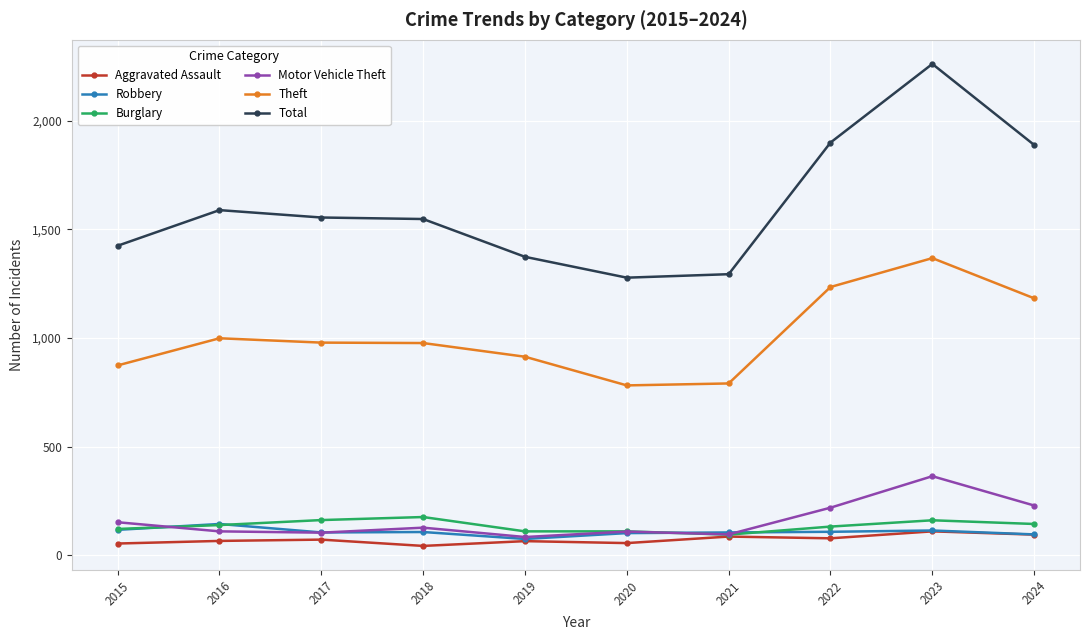

True or false: Robbery has a value of 114 at 2023.

True